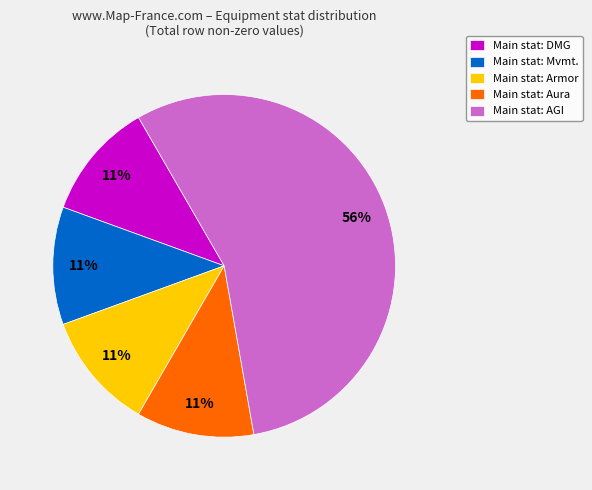

To the nearest percent, what portion does Main stat: Aura represent?

11%